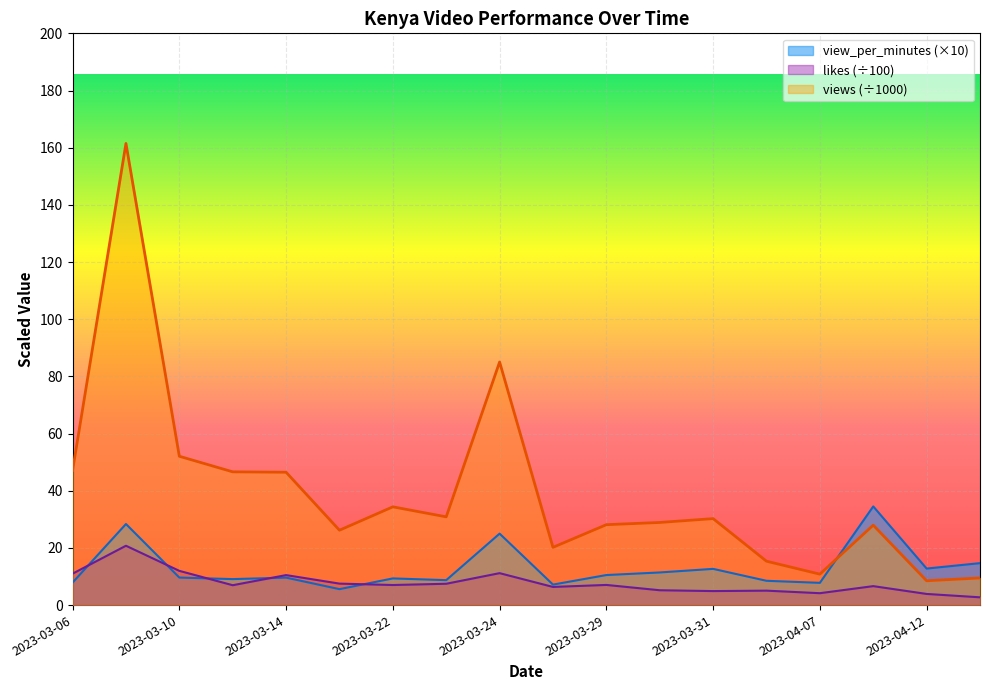

Where do likes and view_per_minutes first cross each other?

2023-03-06 and 2023-03-08